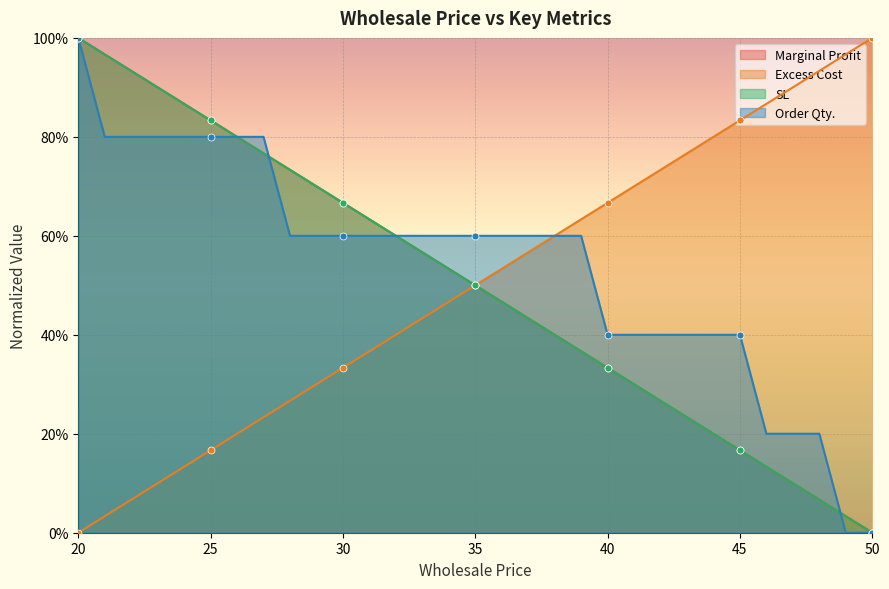

Which series has the widest spread of Y values?

Marginal Profit